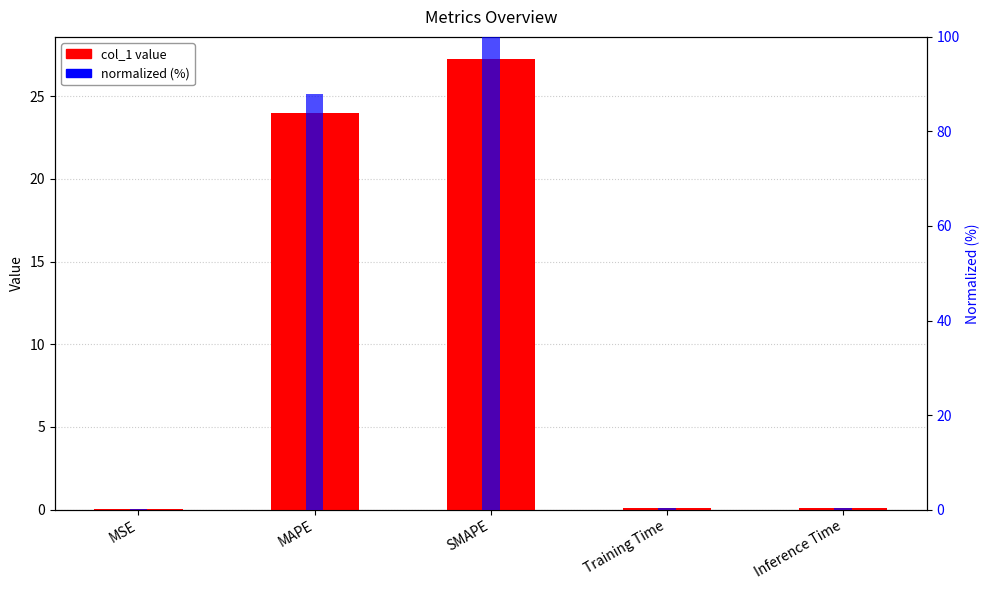

What is the lowest value of the normalized (%) series?

0.1